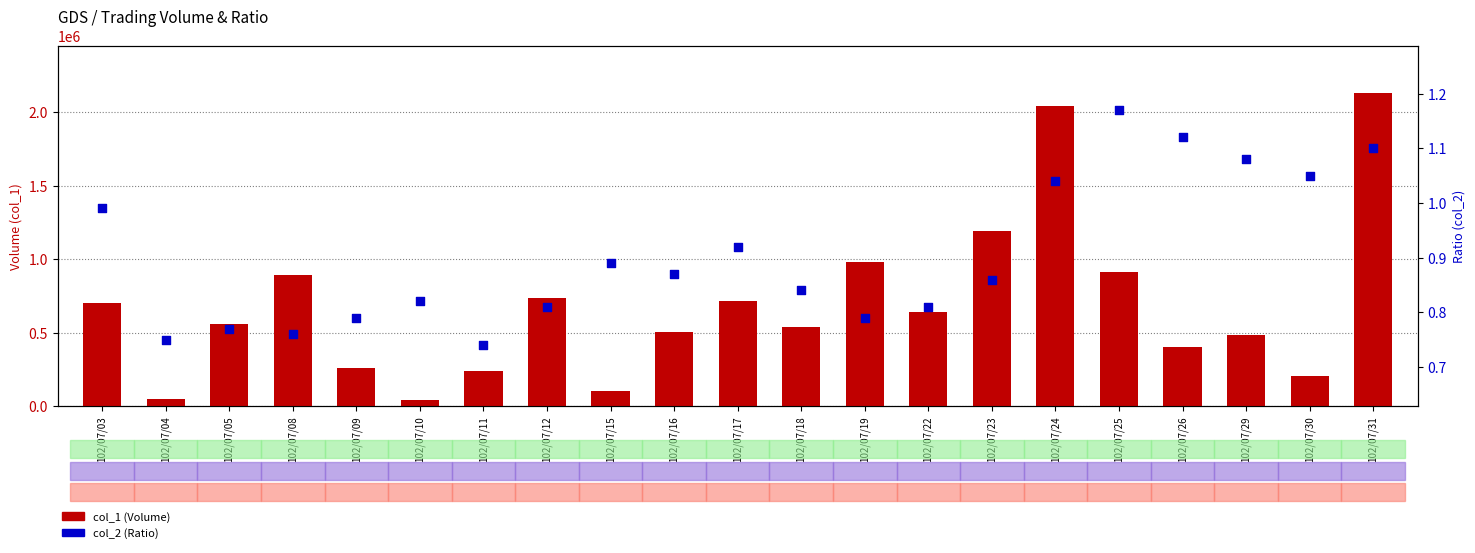

Which series contains the lowest Y value?

col_2 (Ratio)